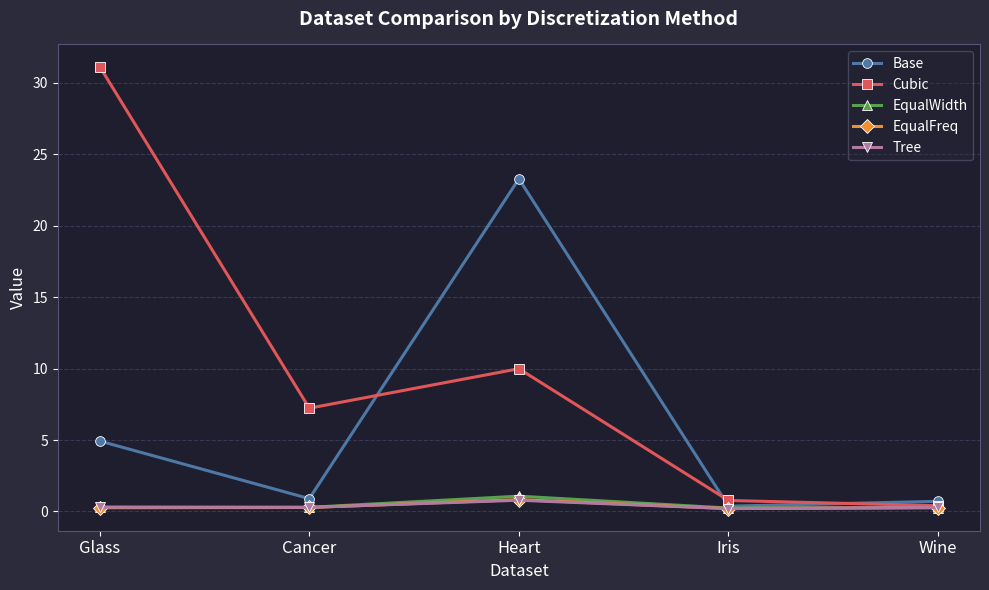

Which category has the highest value across all series?

Glass